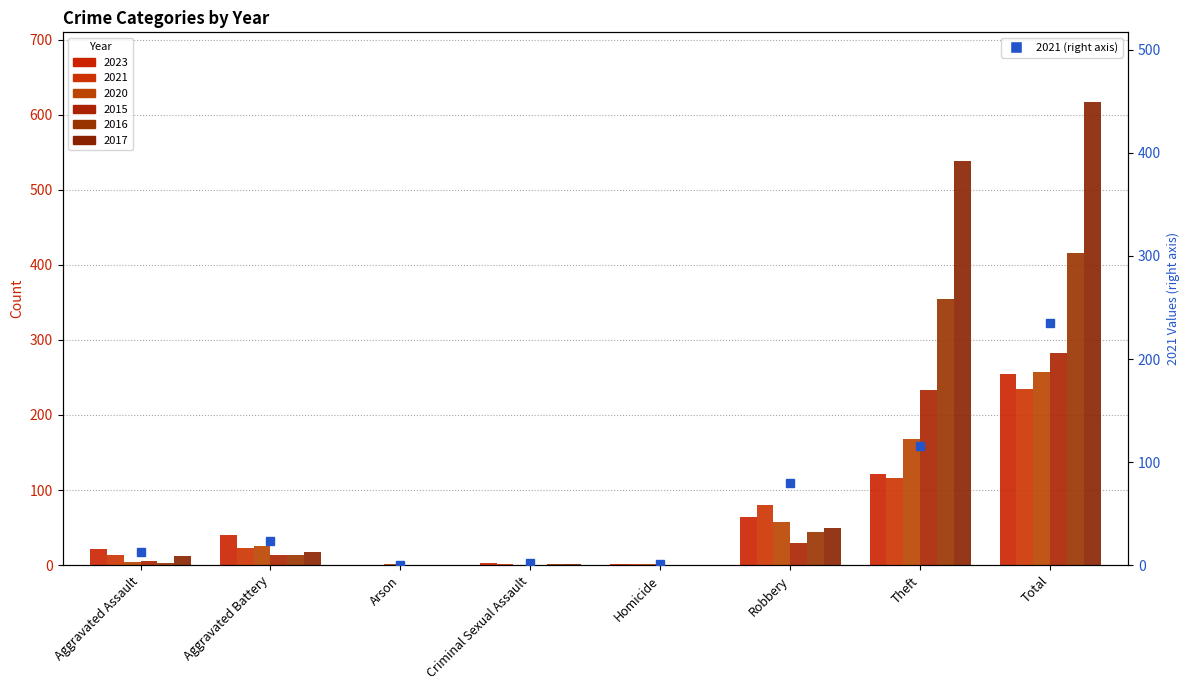

Between Aggravated Assault and Arson, which is larger?

Aggravated Assault